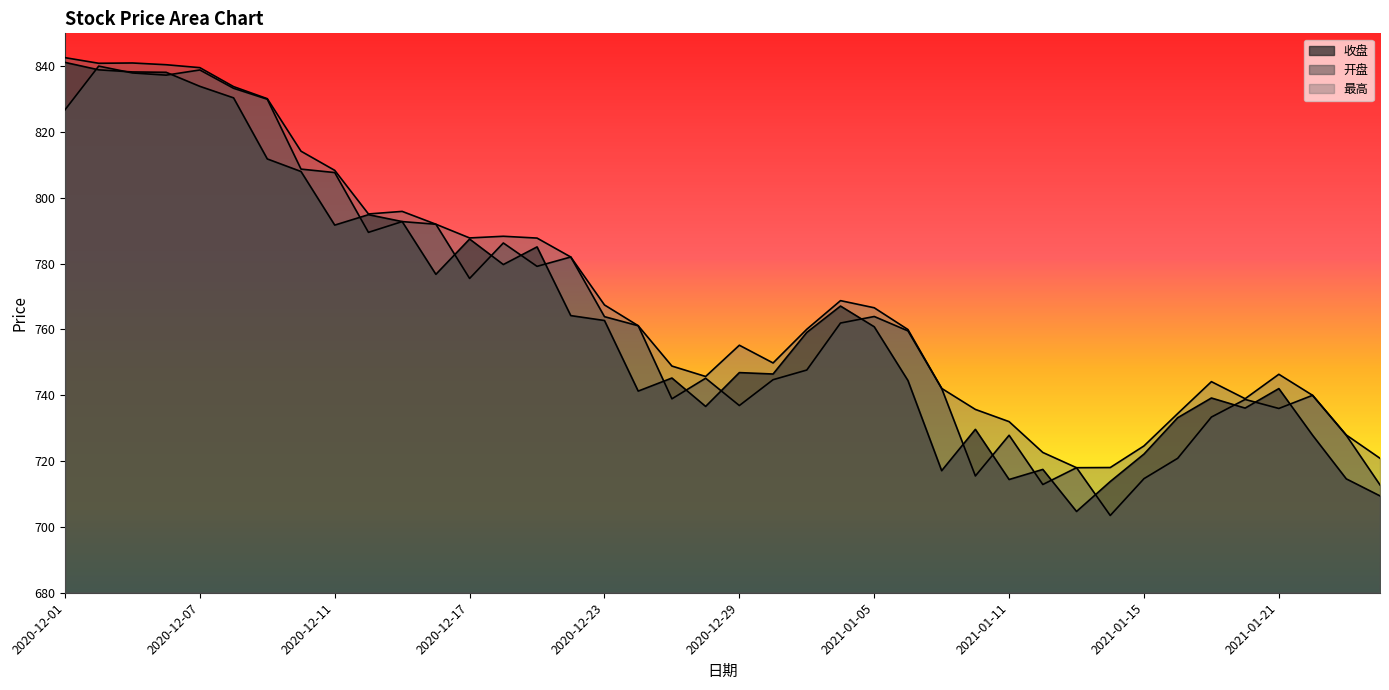

What is the difference between the highest and lowest values at 2021-01-26?

11.4